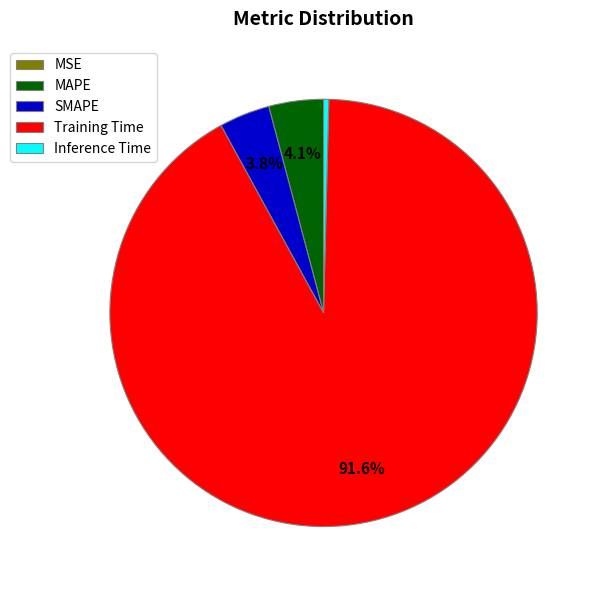

Which slice is the largest?

Training Time